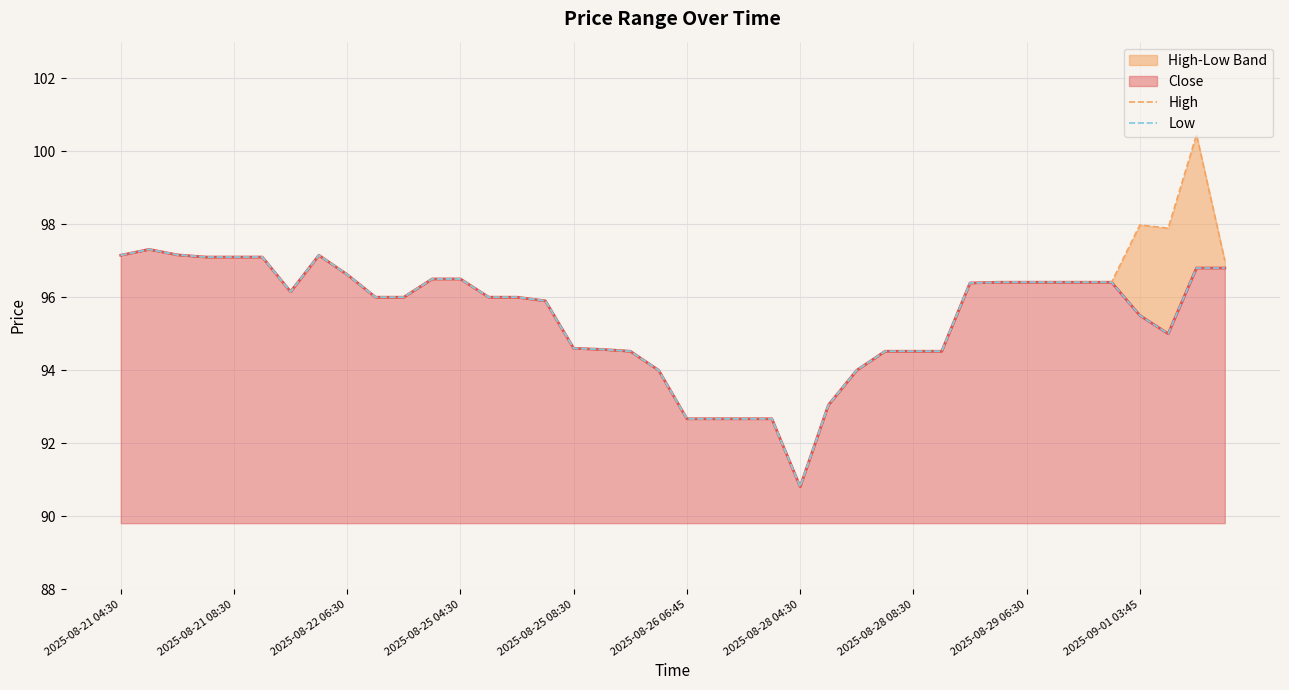

At which category is the sum across all series the highest?

38